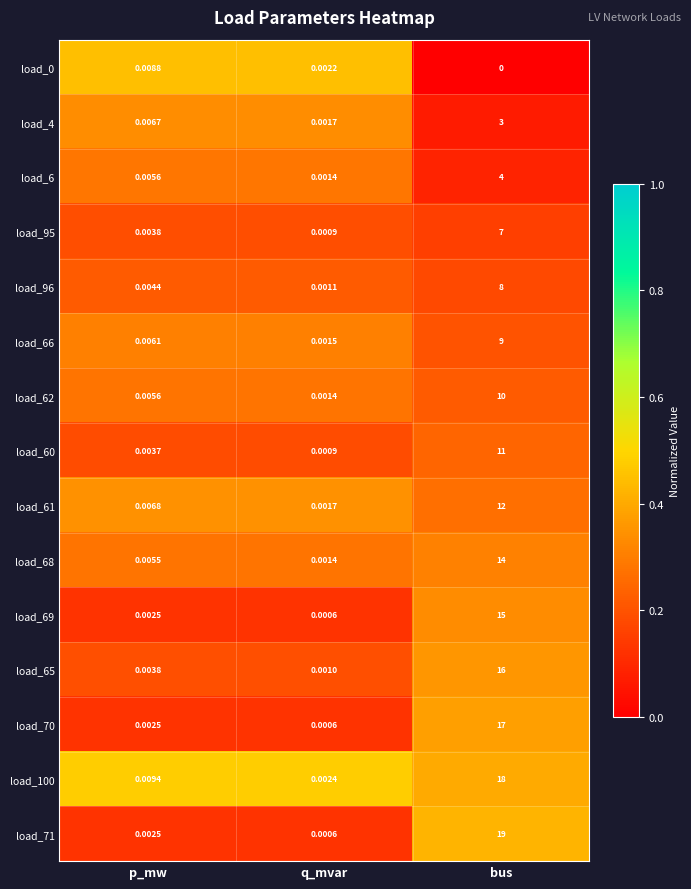

At which label does load_68 reach its peak?

bus